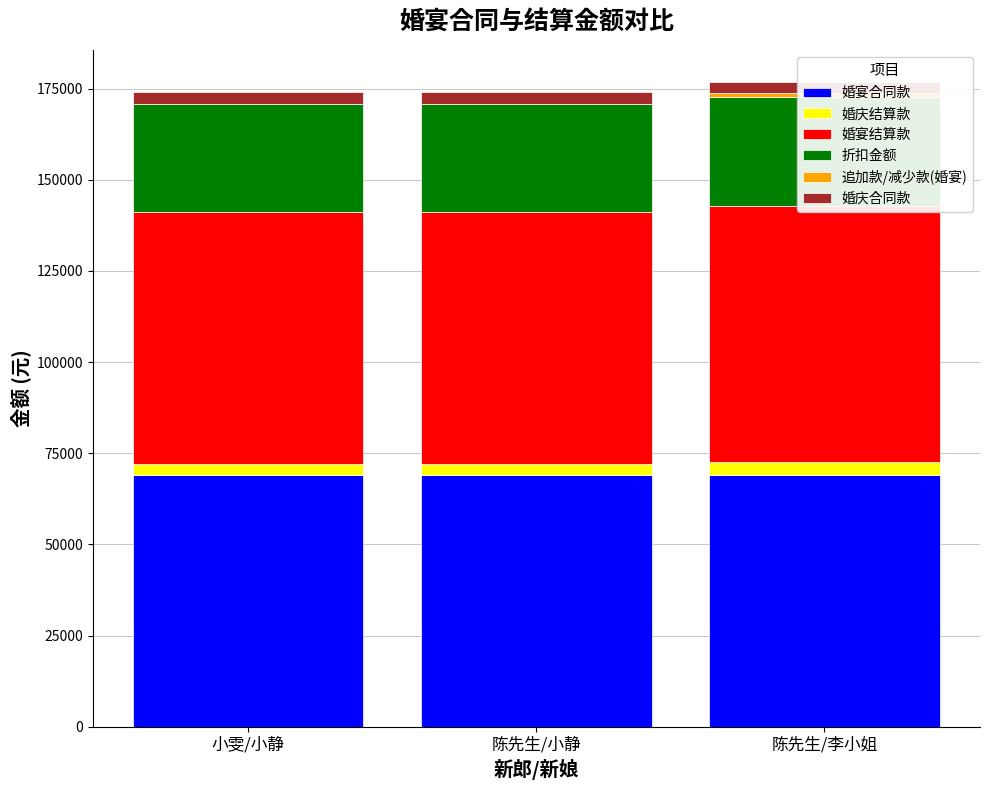

How many bars are there in each group?

6